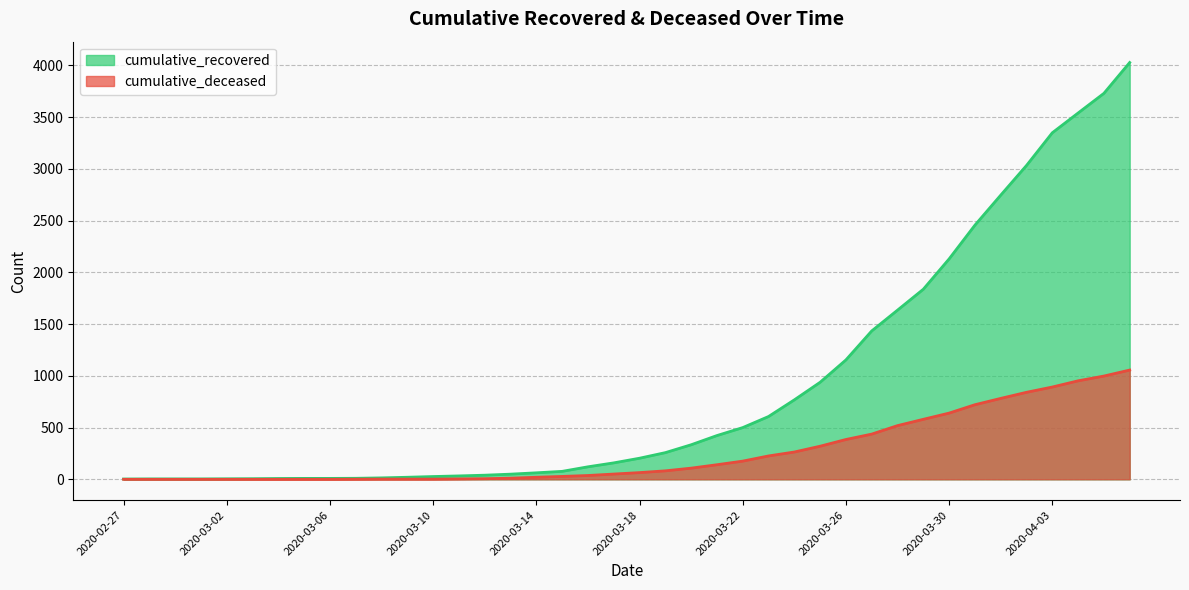

Which series has the widest spread of values?

cumulative_recovered